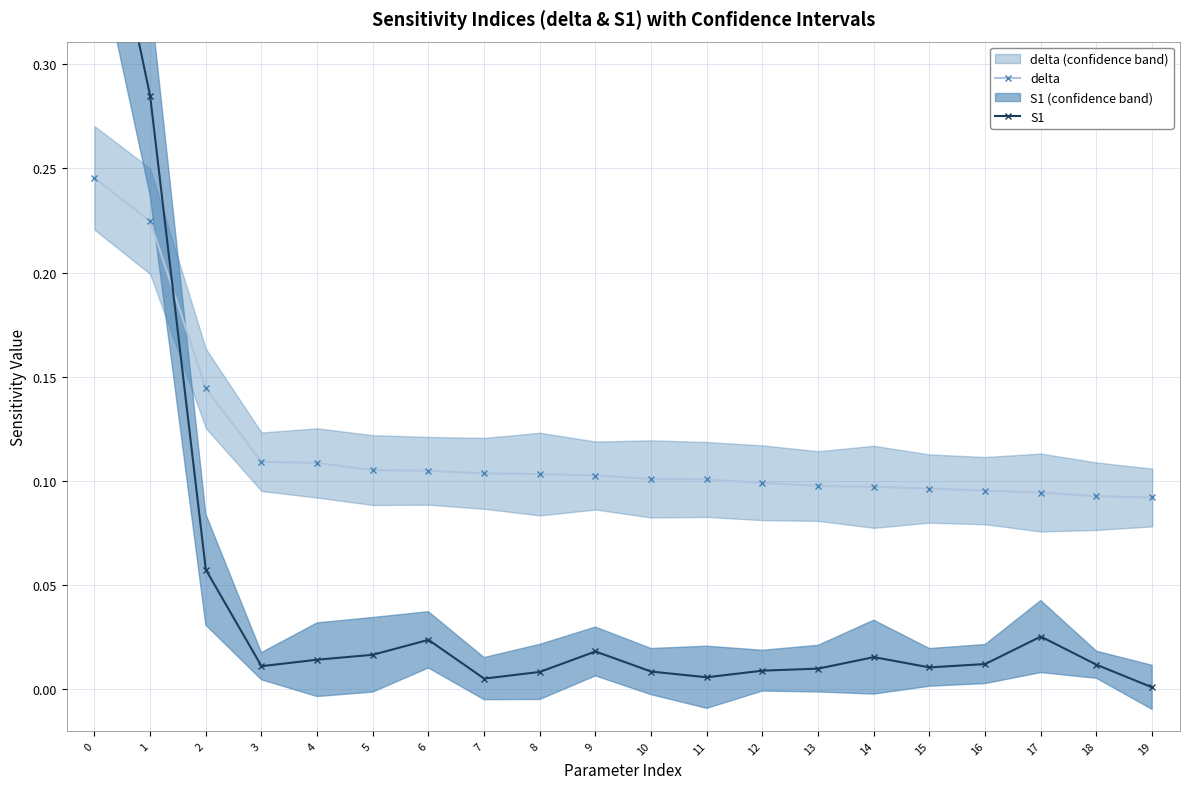

What is the total value across all series at 7?

0.1